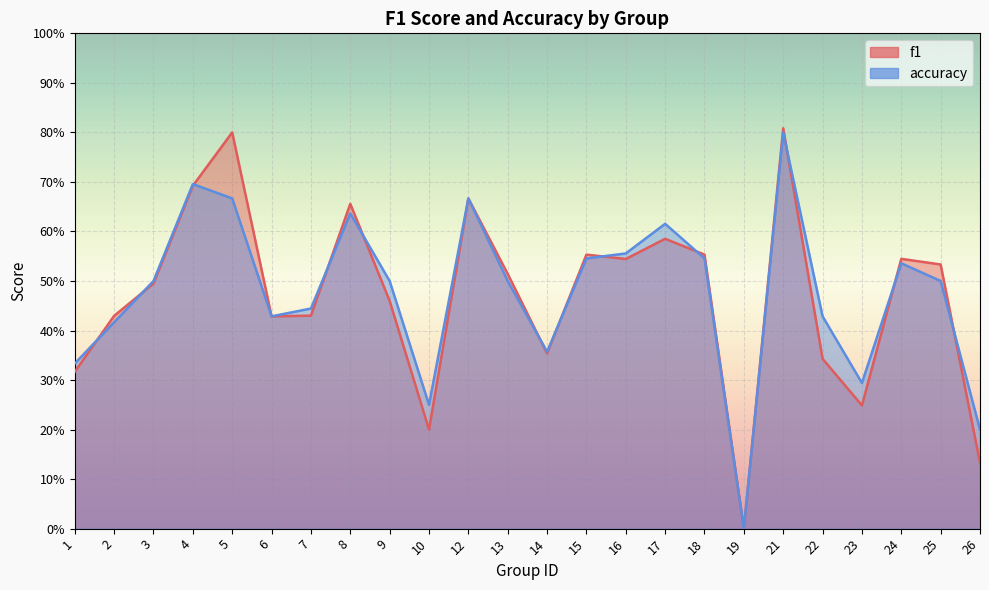

What is the maximum value shown in the chart?

0.8